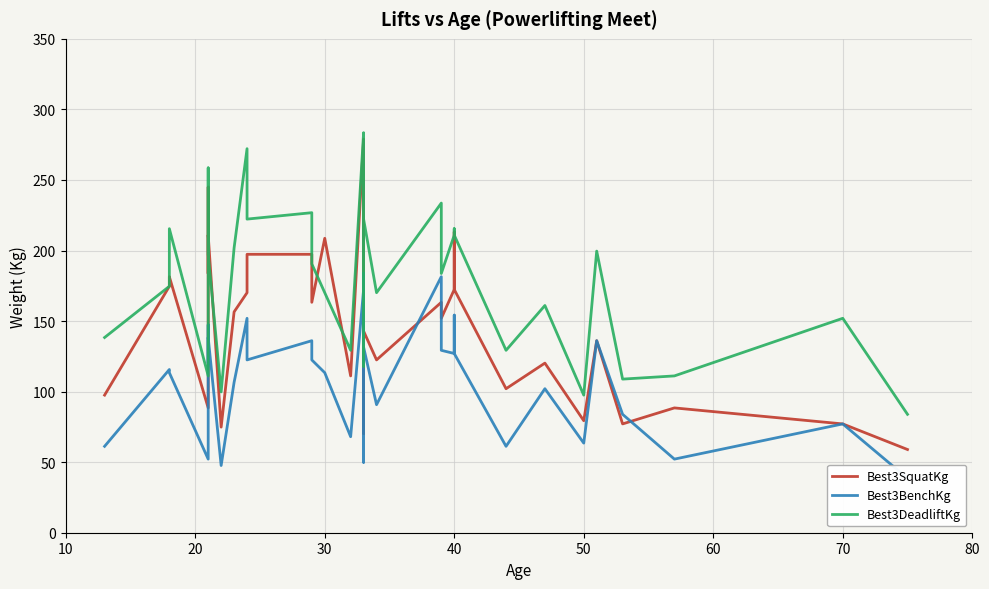

How many intersections are there between Best3SquatKg and Best3DeadliftKg?

1